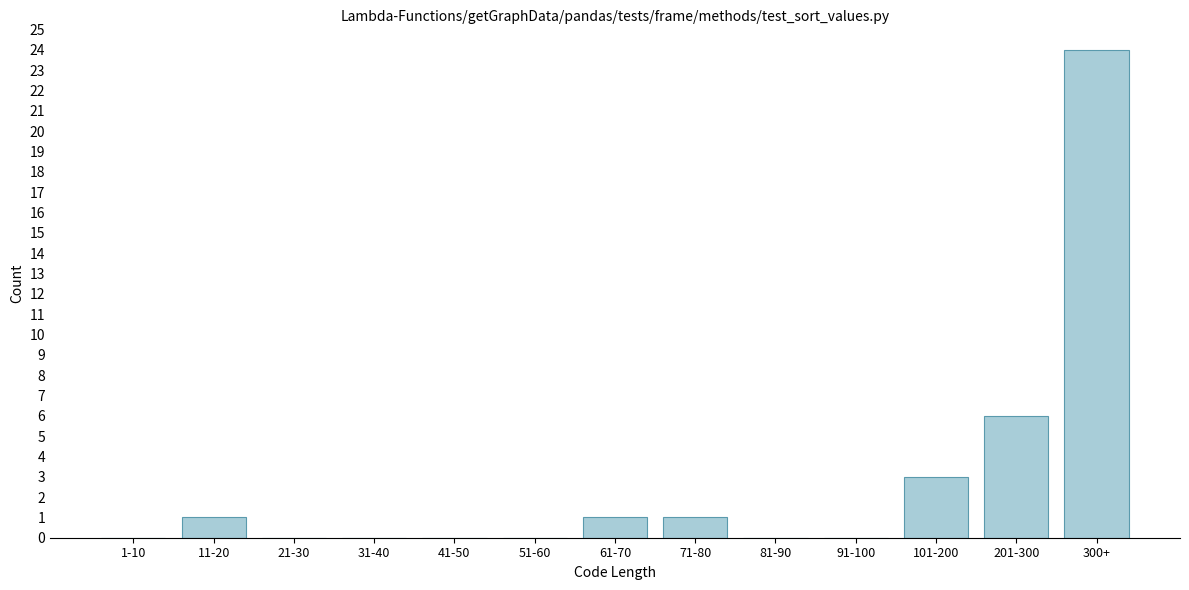

Reading right to left, list all the values displayed in this chart.

300+=24	201-300=6	101-200=3	91-100=0	81-90=0	71-80=1	61-70=1	51-60=0	41-50=0	31-40=0	21-30=0	11-20=1	1-10=0